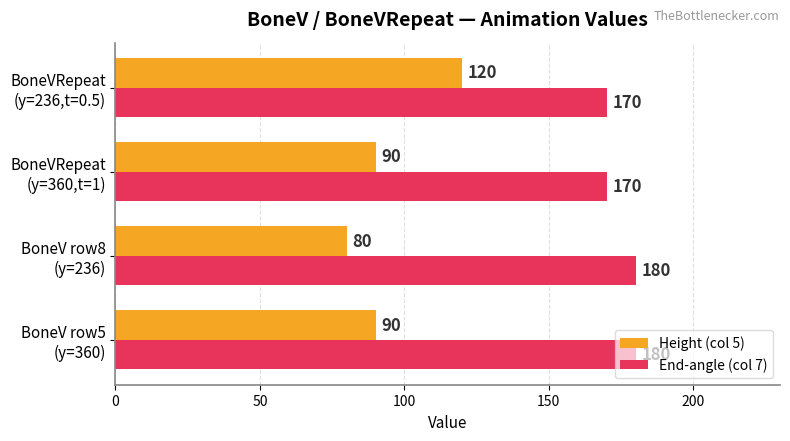

Which series has the widest spread of values?

Height (col 5)